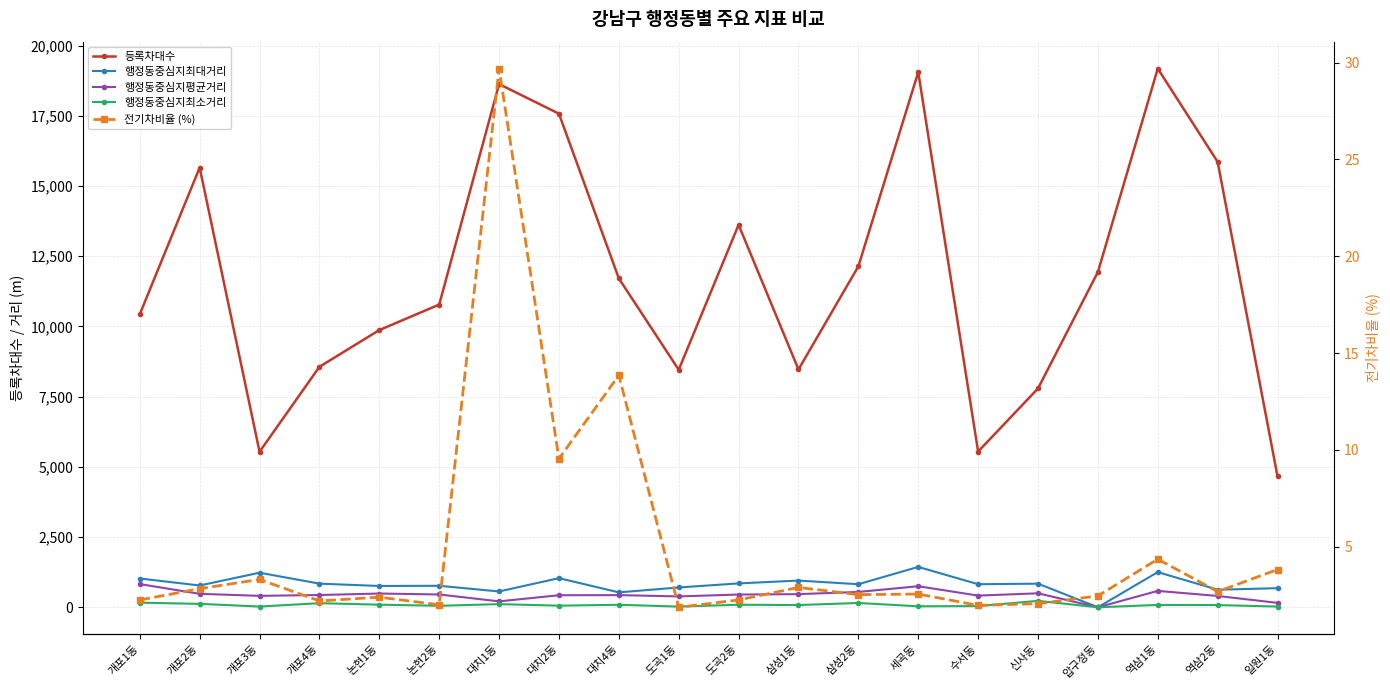

What is the spread (max minus min) of values at 논현1동?

9868.6